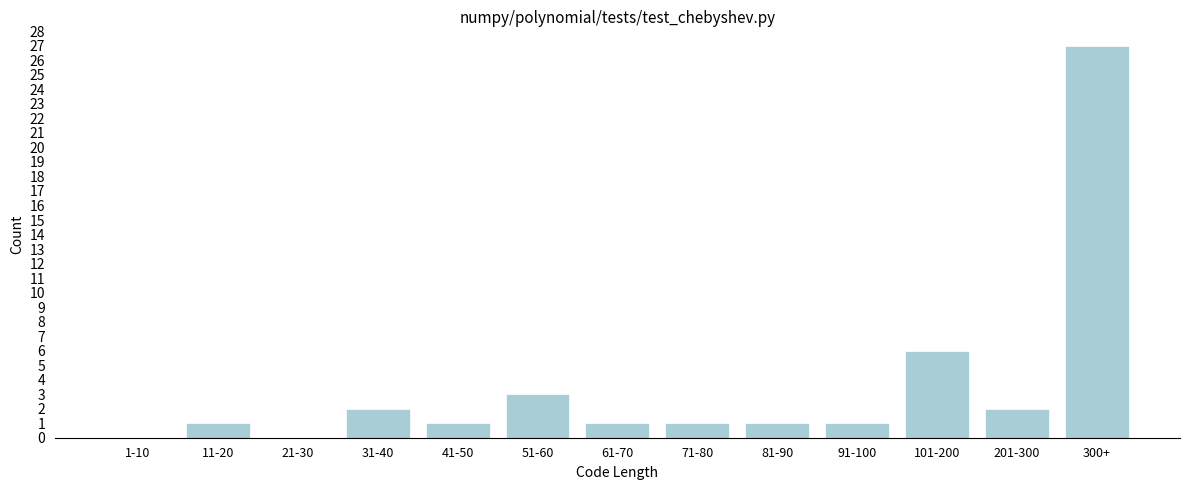

Reading left to right, transcribe all the data shown in this chart.

1-10=0	11-20=1	21-30=0	31-40=2	41-50=1	51-60=3	61-70=1	71-80=1	81-90=1	91-100=1	101-200=6	201-300=2	300+=27